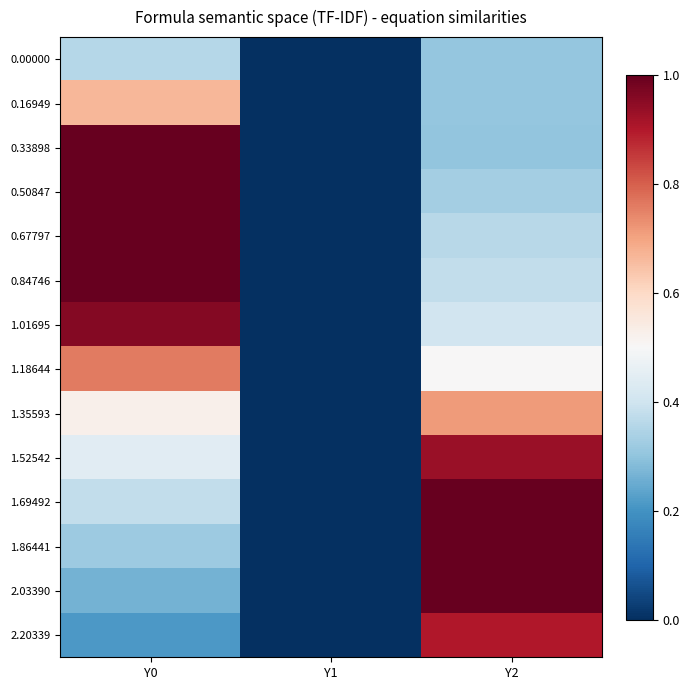

Reading left to right, list all the values displayed in this chart.

0.00000: Y0=0.4	Y1=0.0	Y2=0.3
0.16949: Y0=0.7	Y1=0.0	Y2=0.3
0.33898: Y0=1.0	Y1=0.0	Y2=0.3
0.50847: Y0=1.0	Y1=0.0	Y2=0.3
0.67797: Y0=1.0	Y1=0.0	Y2=0.4
0.84746: Y0=1.0	Y1=0.0	Y2=0.4
1.01695: Y0=1.0	Y1=0.0	Y2=0.4
1.18644: Y0=0.8	Y1=0.0	Y2=0.5
1.35593: Y0=0.5	Y1=0.0	Y2=0.7
1.52542: Y0=0.4	Y1=0.0	Y2=0.9
1.69492: Y0=0.4	Y1=0.0	Y2=1.0
1.86441: Y0=0.3	Y1=0.0	Y2=1.0
2.03390: Y0=0.3	Y1=0.0	Y2=1.0
2.20339: Y0=0.2	Y1=0.0	Y2=0.9